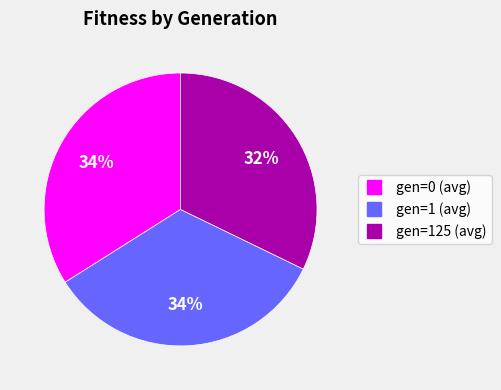

What is the smallest slice in the pie chart?

gen=125 (avg)